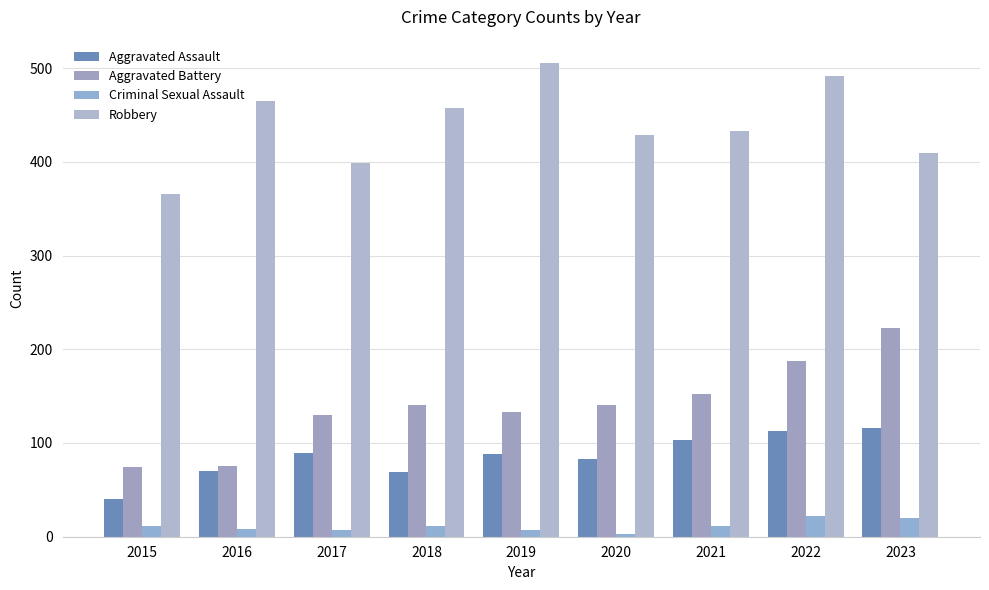

Does the chart contain stacked bars?

No